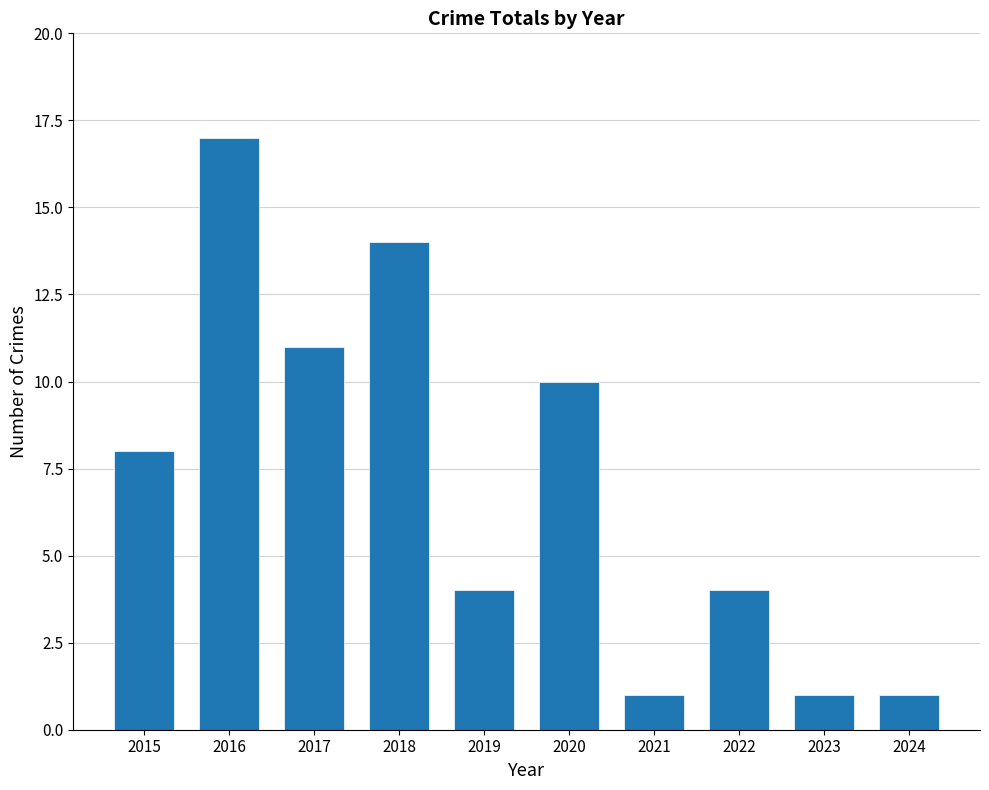

What is the ratio of the value at 2019 to the value at 2017?

0.4